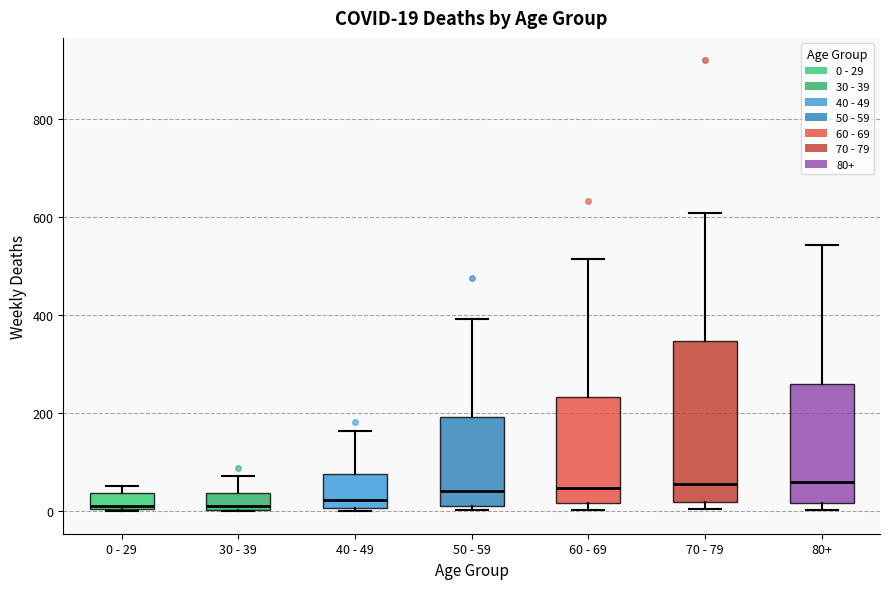

Which box is the tallest, from its lower edge to its upper edge?

70 - 79